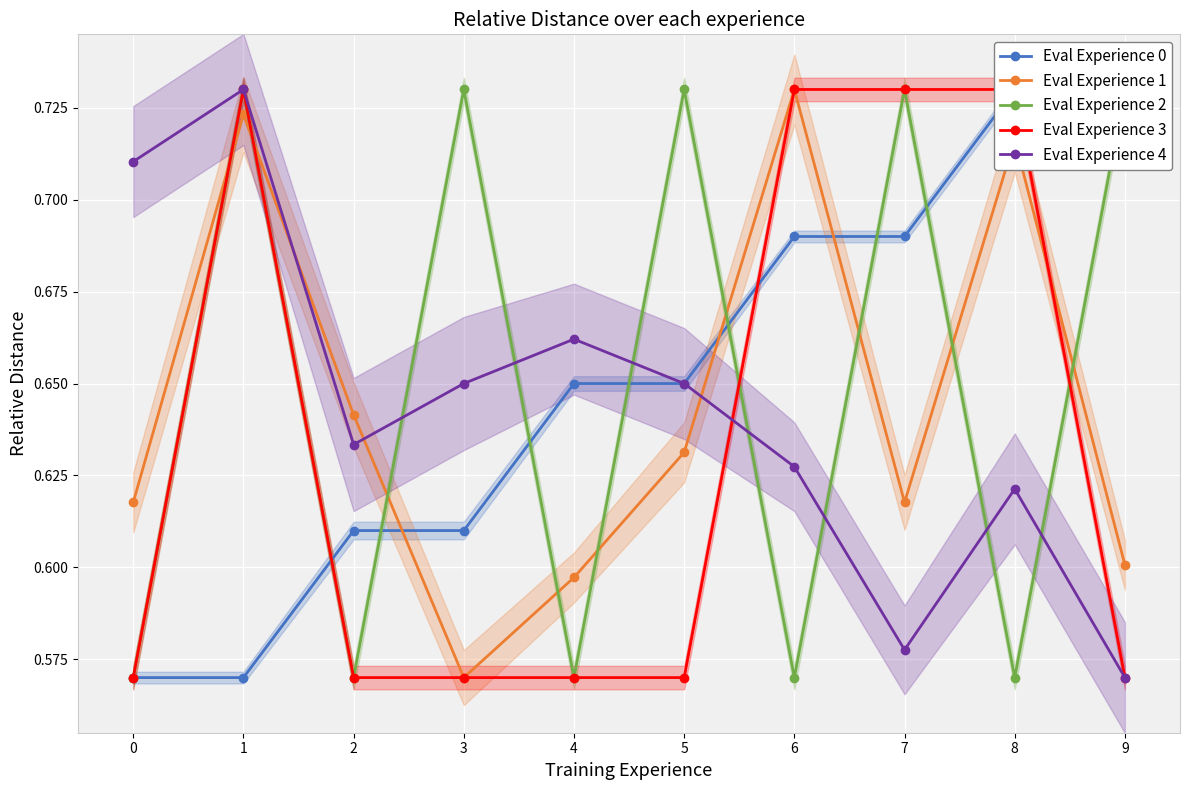

True or false: Eval Experience 3 has a value of 1.0 at 4.

False